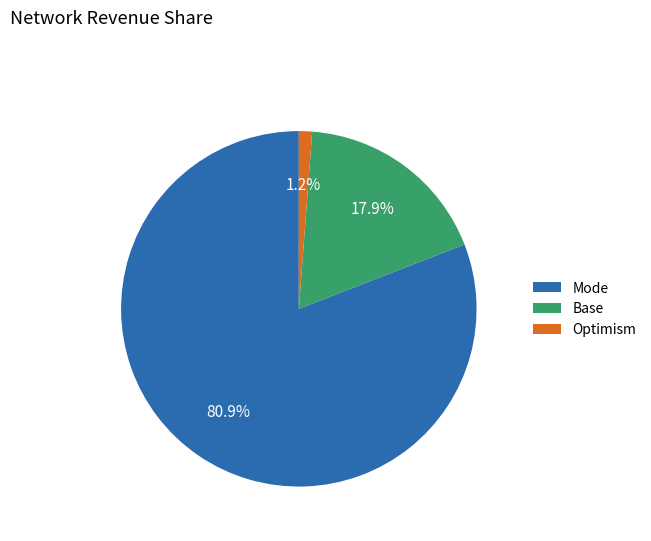

Does any single category account for the majority?

Yes